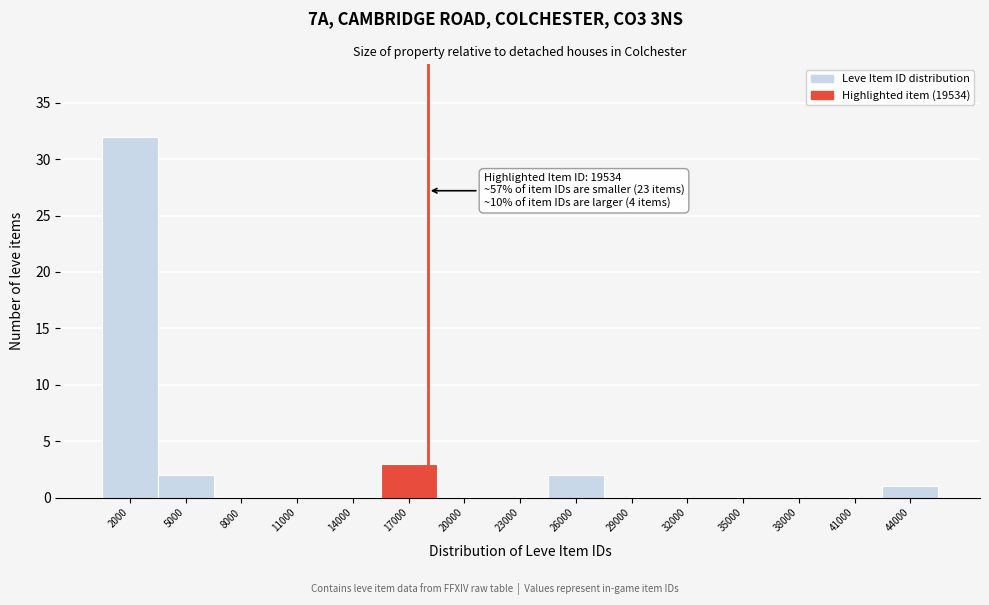

Reading left to right, list all the values displayed in this chart.

2000=32	5000=2	8000=0	11000=0	14000=0	17000=3	20000=0	23000=0	26000=2	29000=0	32000=0	35000=0	38000=0	41000=0	44000=1